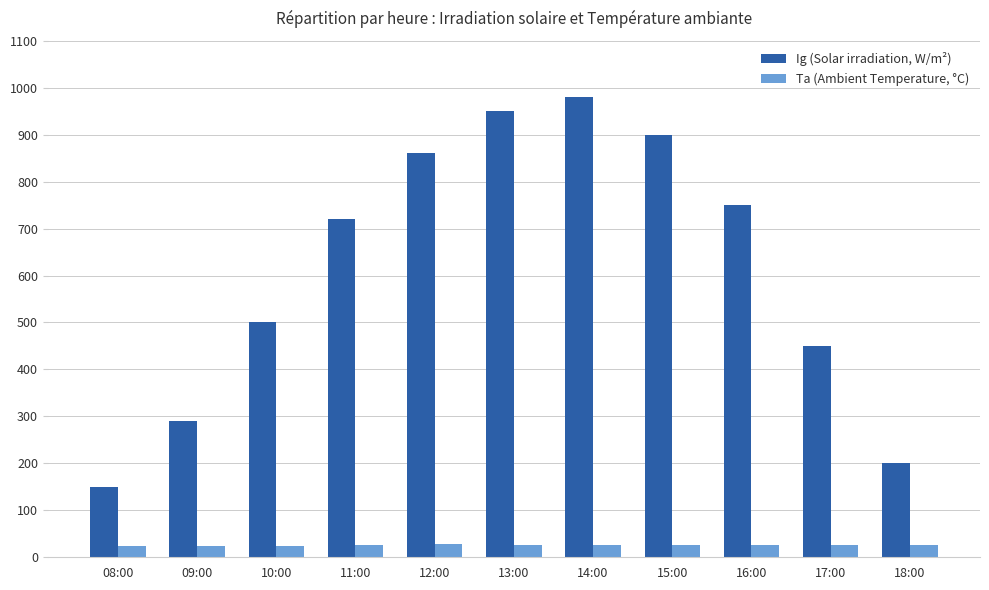

True or false: Ig (Solar irradiation, W/m²) has a value of 215.3 at 14:00.

False